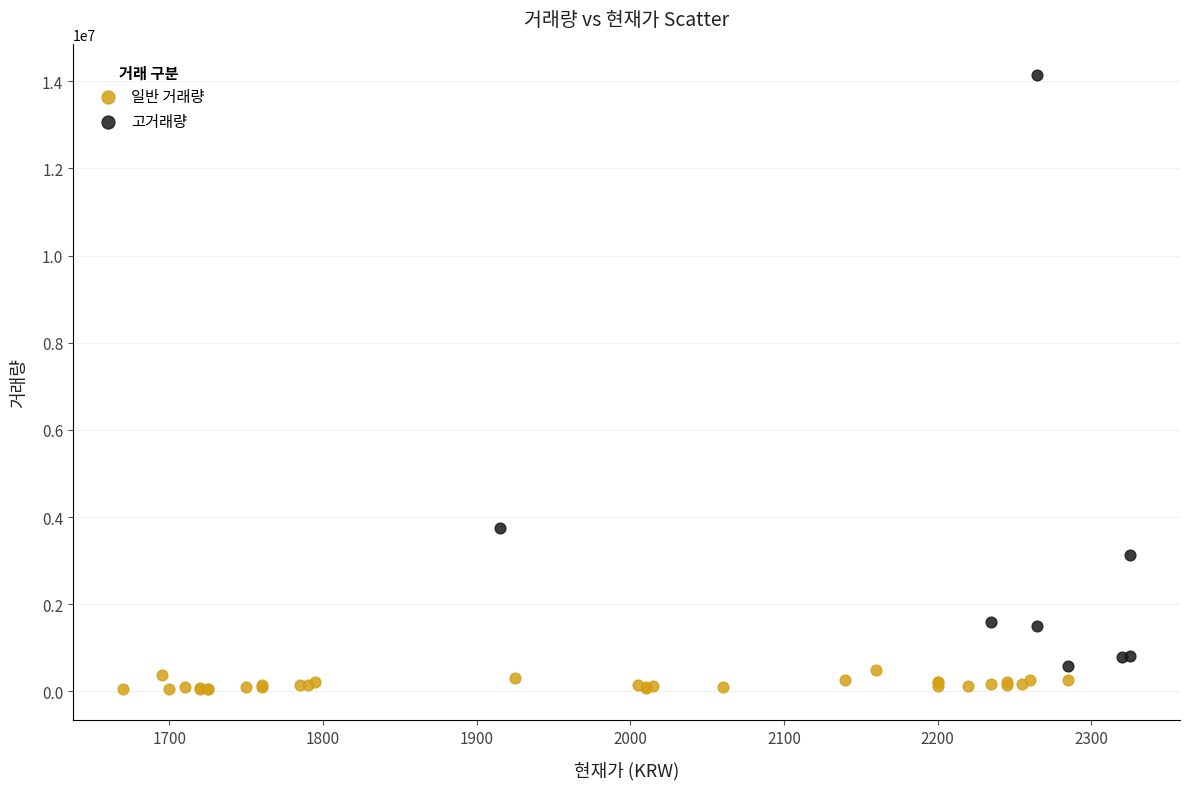

Which series has the largest Y range (max minus min)?

고거래량